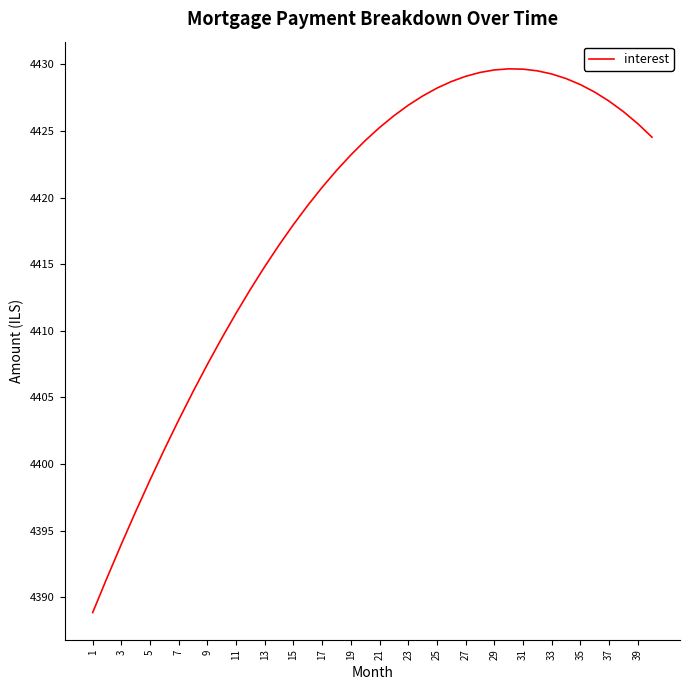

What is the minimum value shown in the chart?

4388.9